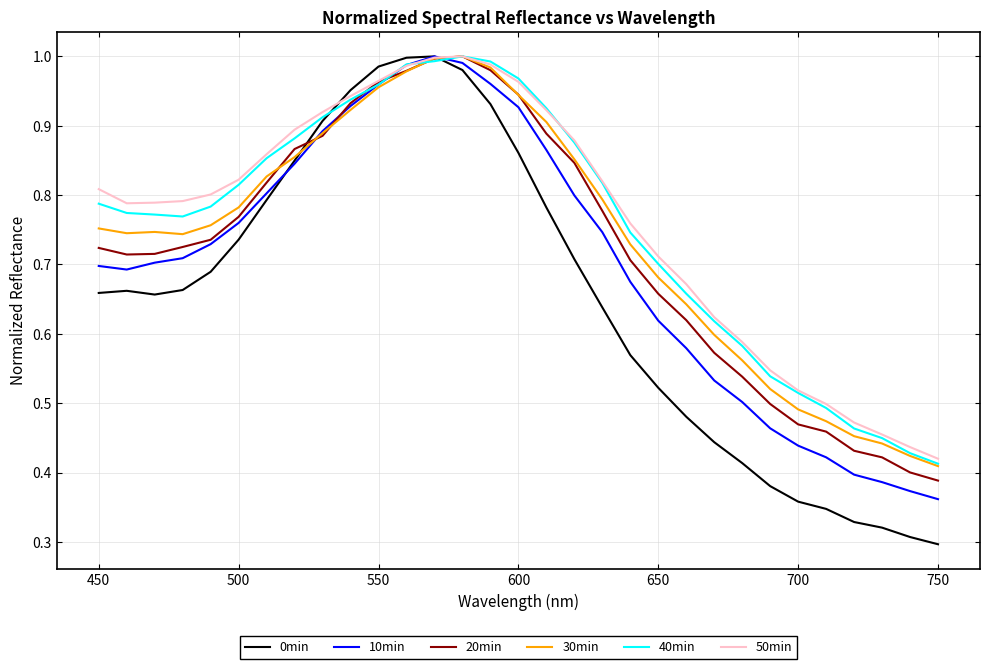

What are all the series names shown in the legend?

0min, 10min, 20min, 30min, 40min, 50min